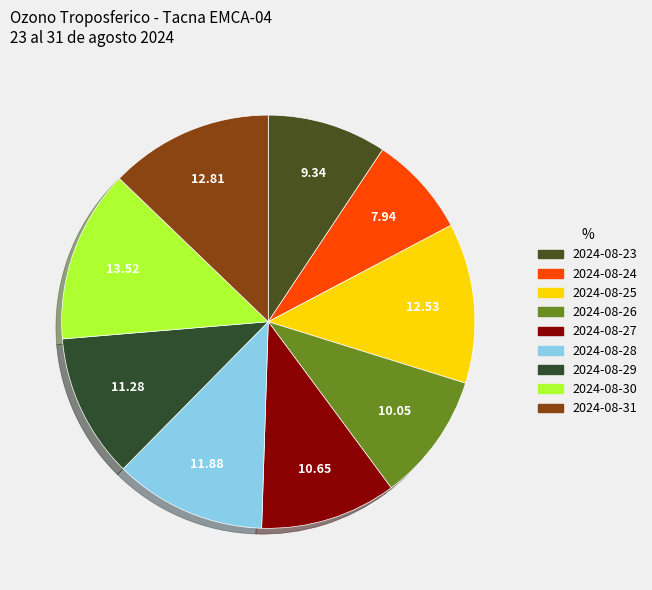

Is there any slice that represents more than half of the pie?

No